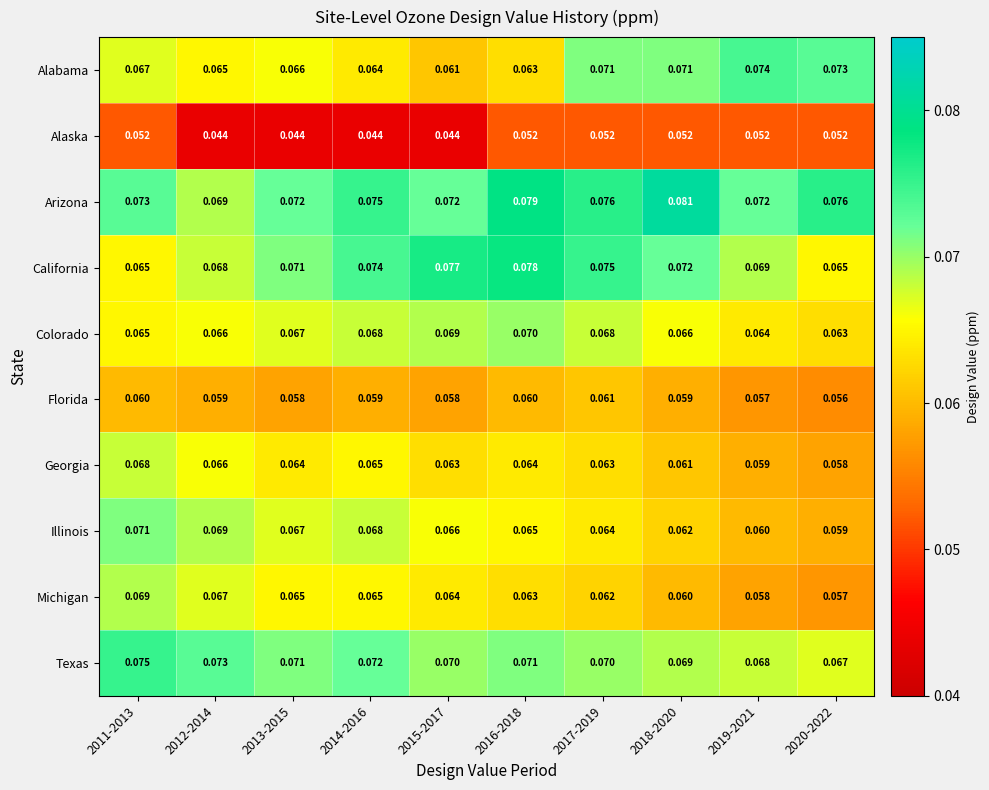

How many data points does each series have?

10